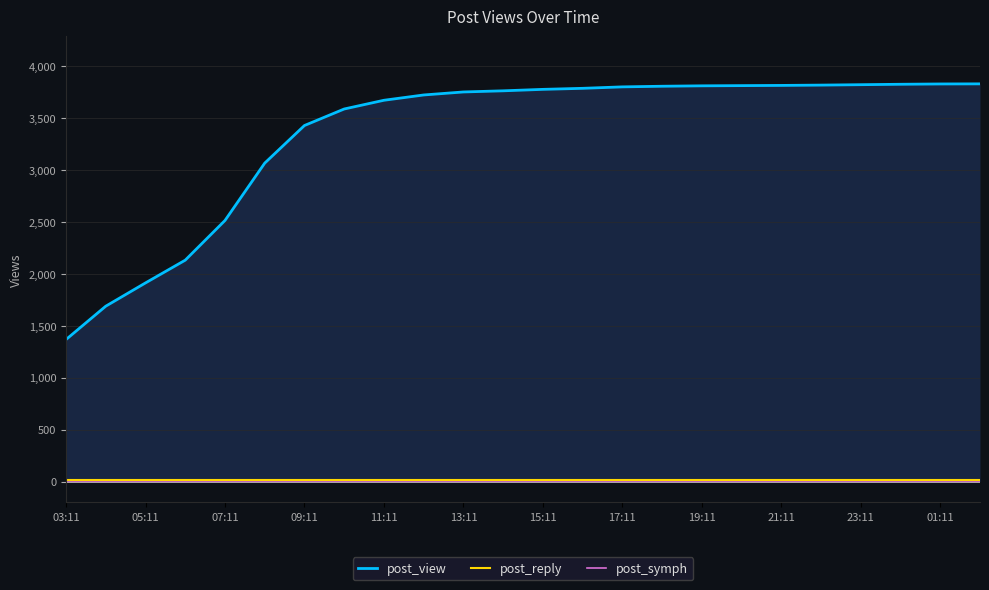

At how many categories does at least one series exceed 3657?

16